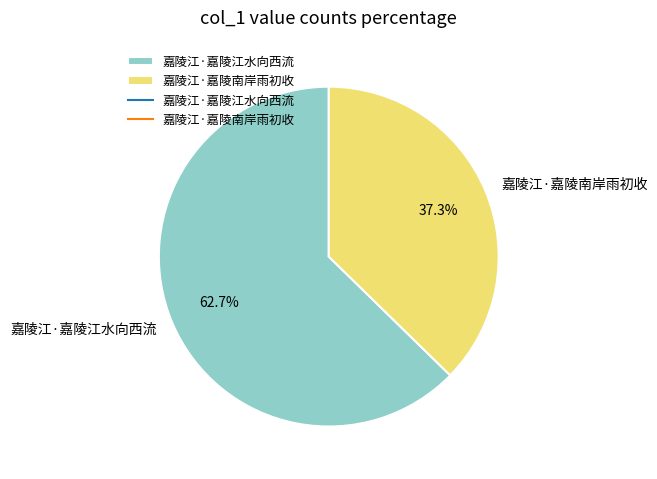

Rank the categories by value from lowest to highest.

嘉陵江·嘉陵南岸雨初收, 嘉陵江·嘉陵江水向西流